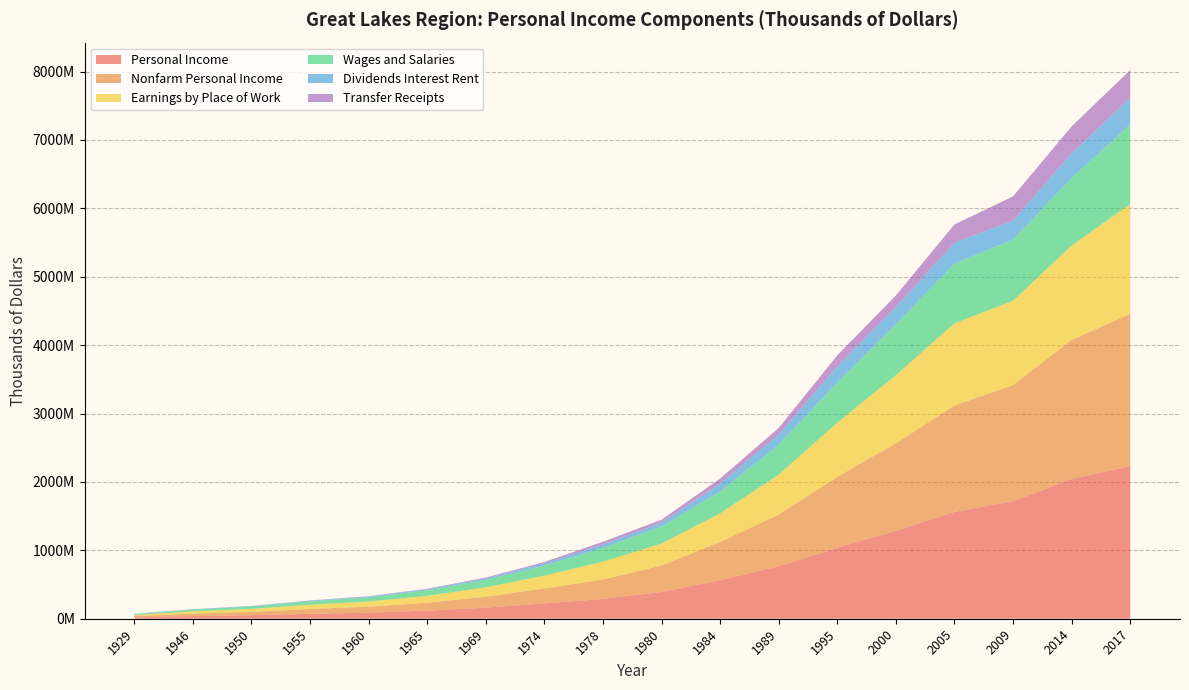

Reading right to left, what are all the values shown in this chart?

Personal Income: 2017=2230467739	2014=2044875262	2009=1717580638	2005=1562011796	2000=1284847578	1995=1038939784	1989=765358368	1984=563598206	1980=391884653	1978=288823117	1974=223874628	1969=161928782	1965=118836426	1960=89057472	1955=72244835	1950=51322613	1946=38824914	1929=20053465
Nonfarm Personal Income: 2017=2226054608	2014=2031801140	2009=1699645040	2005=1555302479	2000=1280431091	1995=1035730737	1989=758418347	1984=559254132	1980=386718774	1978=284055743	1974=218685341	1969=159073811	1965=116215412	1960=87050183	1955=70238887	1950=48805814	1946=35891990	1929=18863377
Earnings by Place of Work: 2017=1605562808	2014=1379686733	2009=1232110106	2005=1202342504	2000=995749472	1995=791398352	1989=583745571	1984=418462856	1980=320769465	1978=261647298	1974=187620491	1969=137972990	1965=100135259	1960=75850146	1955=62736228	1950=43995192	1946=33606306	1929=15768093
Wages and Salaries: 2017=1162127414	2014=989787305	2009=894538281	2005=872337369	2000=742124523	1995=589698081	1989=436923594	1984=320306474	1980=248699119	1978=202216366	1974=147543086	1969=110153871	1965=79288938	1960=60305963	1955=50410710	1950=34835346	1946=25158524	1929=12752588
Dividends Interest Rent: 2017=391902418	2014=357878523	2009=275659834	2005=306490800	2000=251887485	1995=234185586	1989=150241163	1984=113535459	1980=56256765	1978=50043964	1974=30528906	1969=21661403	1965=16846438	1960=11730122	1955=8511233	1950=6137846	1946=4279896	1929=4021374
Transfer Receipts: 2017=405717981	2014=393929460	2009=355969558	2005=265438726	2000=171229479	1995=161659304	1989=94311435	1984=74532261	1980=43464506	1978=38441616	1974=20937760	1969=11333827	1965=6934821	1960=5257354	1955=3130004	1950=2430105	1946=2018173	1929=277575